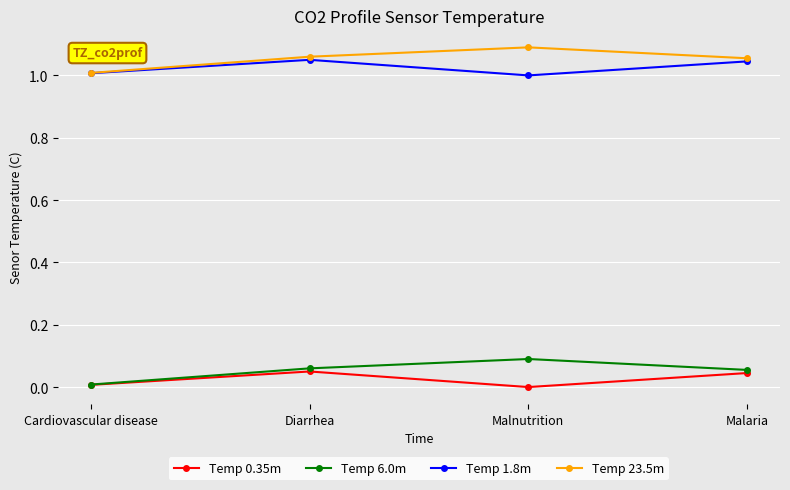

Which category has the highest value across all series?

Malnutrition